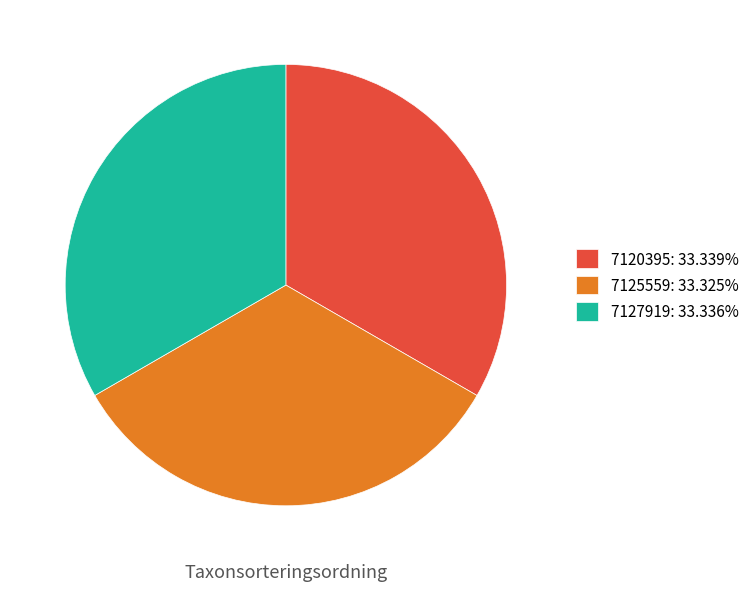

How many segments does this pie chart have?

3